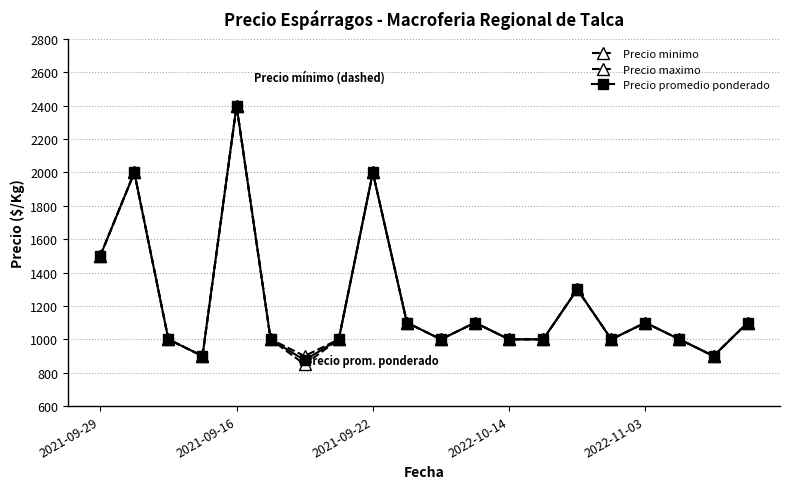

Does the chart have visible grid lines?

Yes